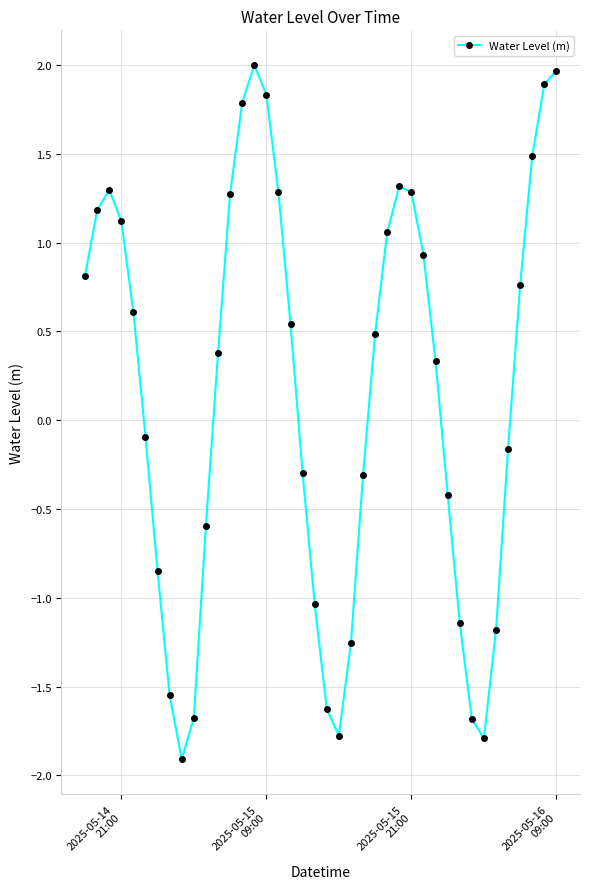

How many values are below zero?

18